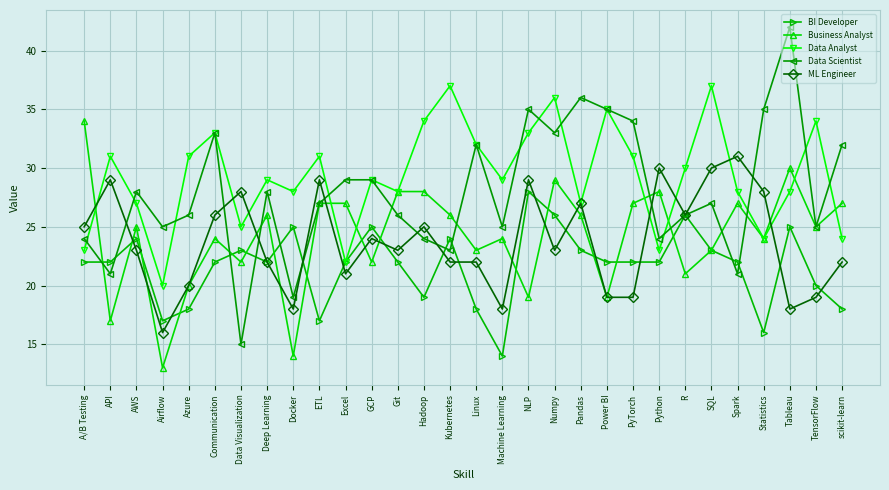

Where is the first local maximum for Business Analyst?

AWS